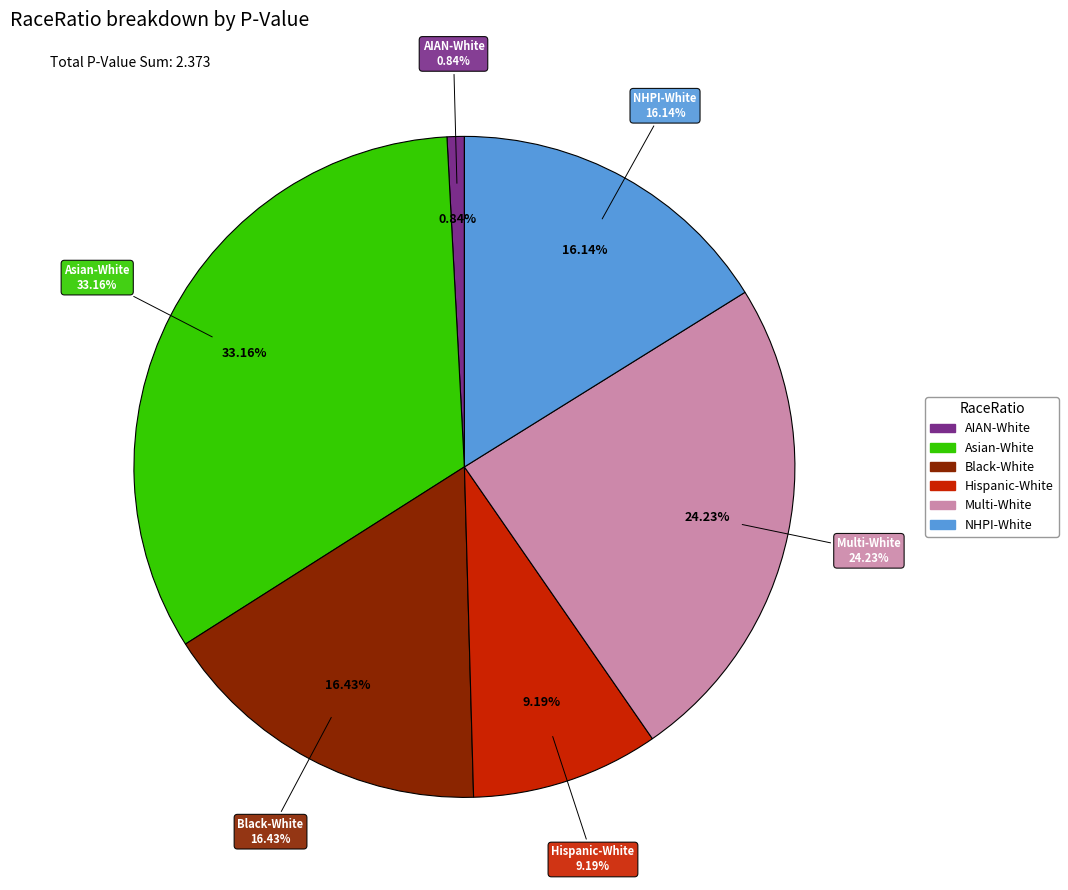

How many slices are in this pie chart?

6